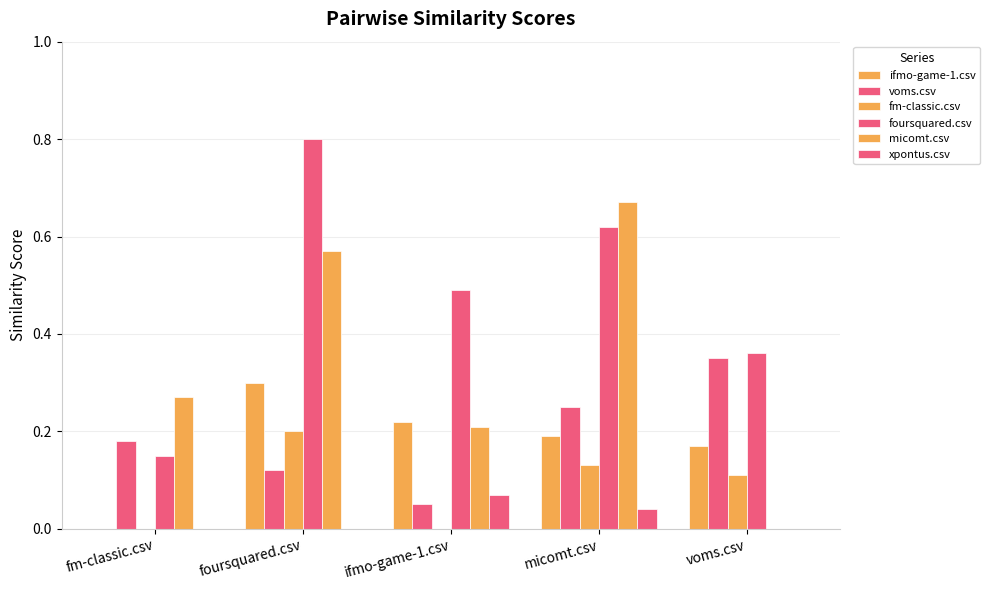

Does the chart contain stacked bars?

No